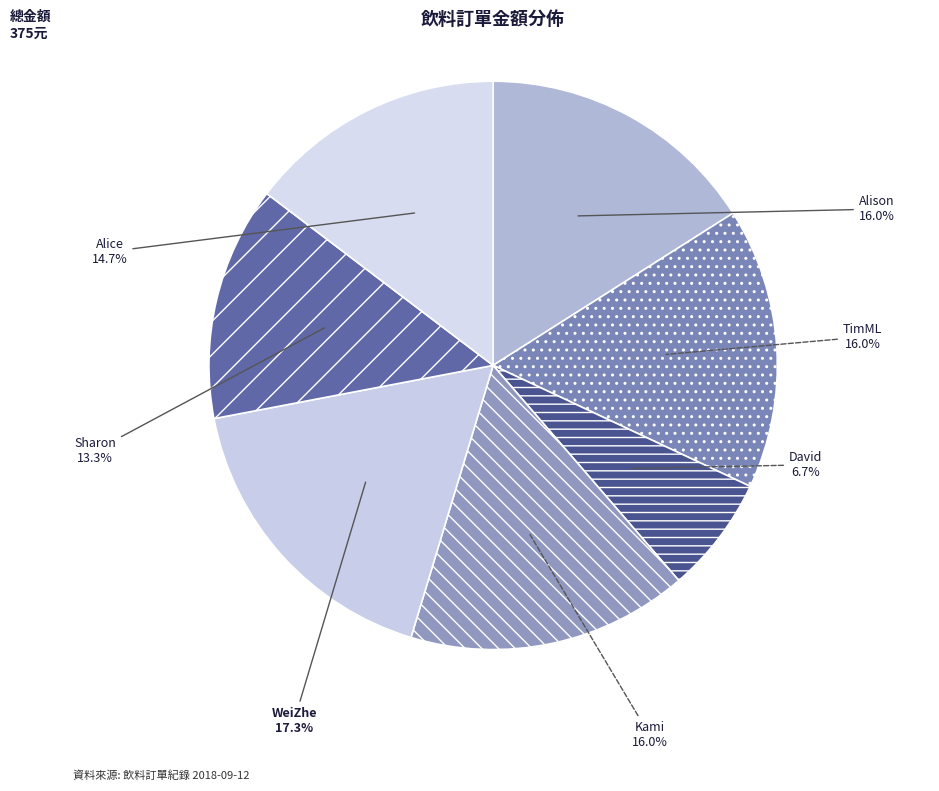

Is there a majority slice in this chart?

No